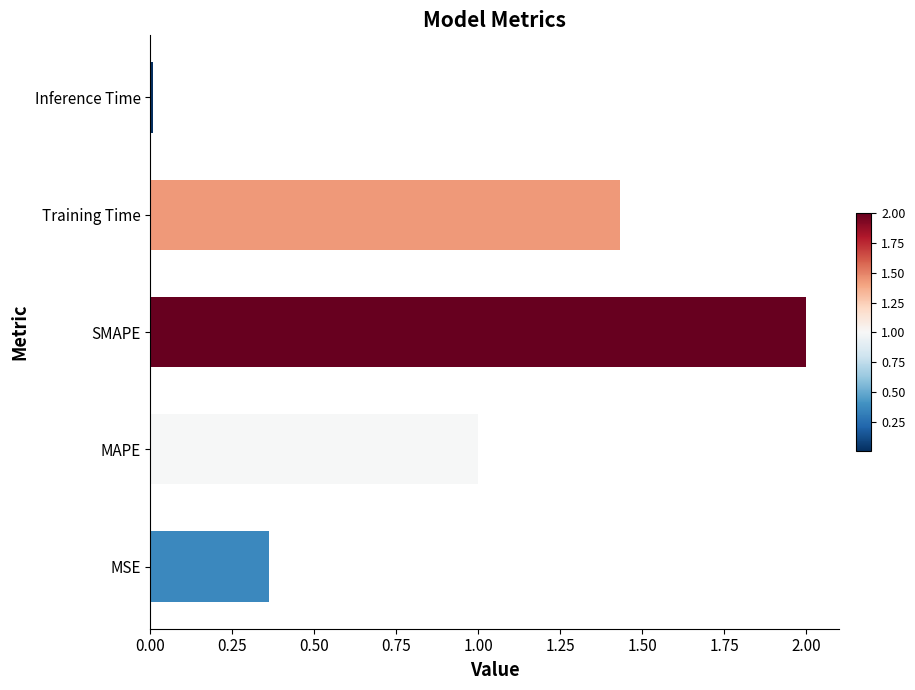

List the labels in order of value, largest first.

SMAPE, Training Time, MAPE, MSE, Inference Time